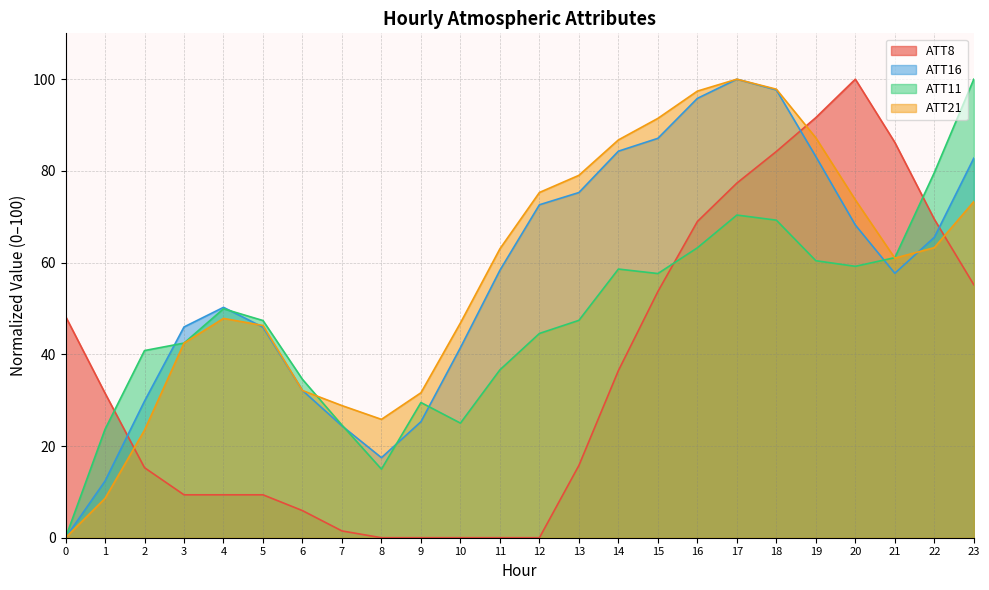

What is the value of the ATT21 point at the 4th from the left?

42.4